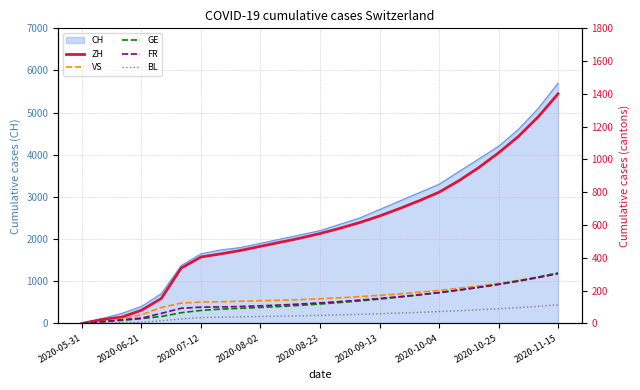

At which label does CH reach its peak?

2020-11-15